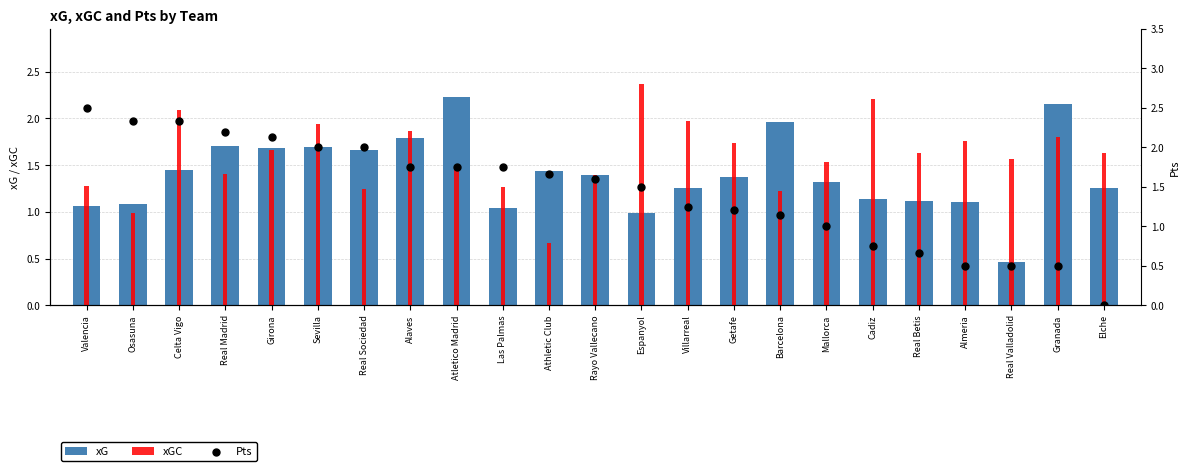

At which category is the sum across all series the highest?

Celta Vigo